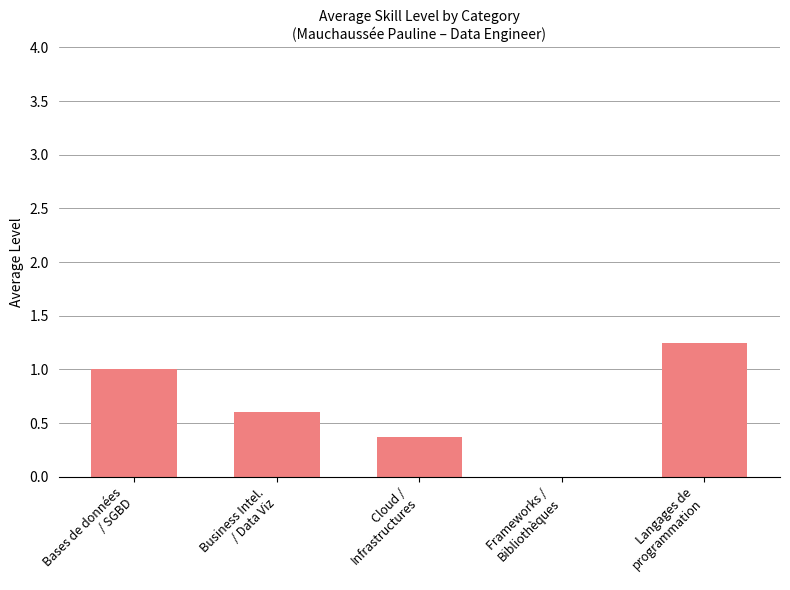

What is the sum of all values?

3.2